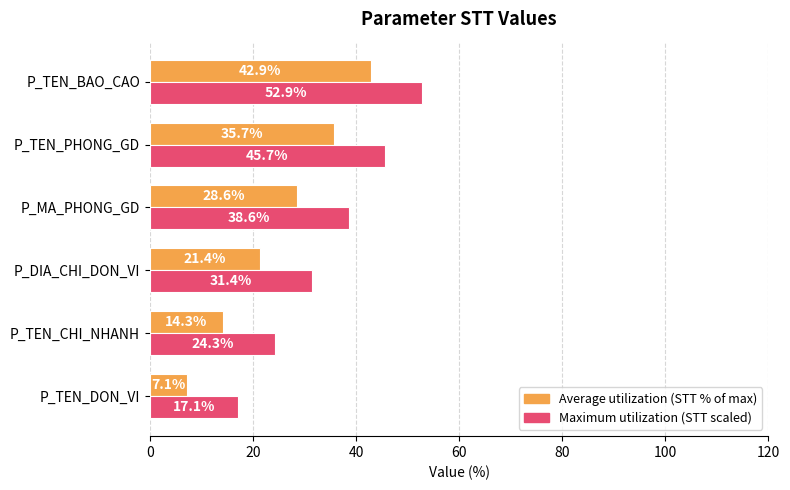

List the series in order of their peak value, highest first.

Maximum utilization (STT scaled), Average utilization (STT % of max)